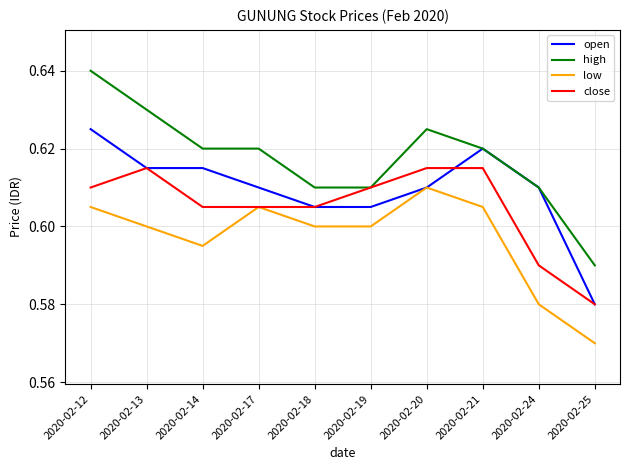

Where is close nearest to the value 0?

2020-02-25